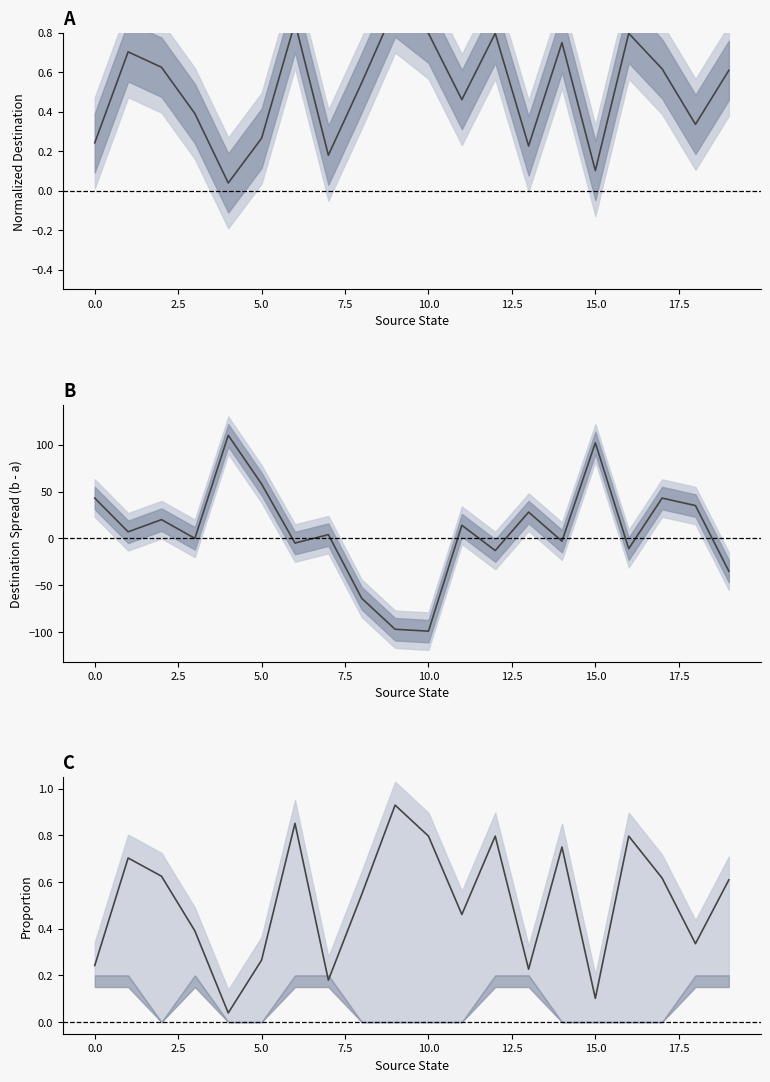

List the series in order of their peak value, lowest first.

dest_a (normalized), dest_a_norm, dest_b - dest_a